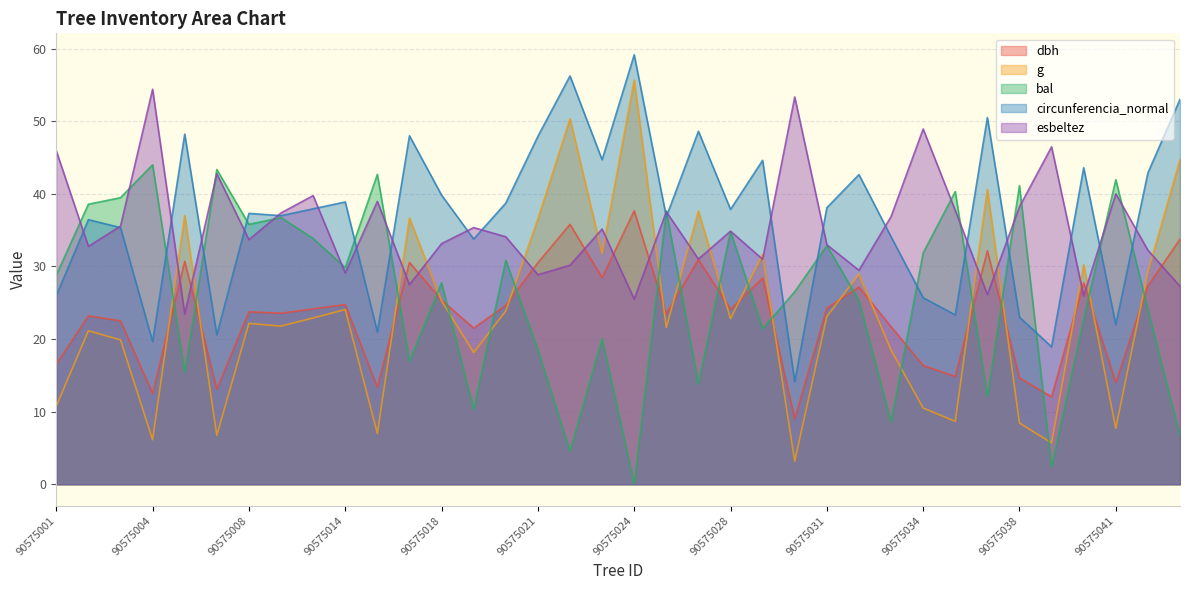

What is the difference between the maximum and minimum values in the dbh series?

28.6